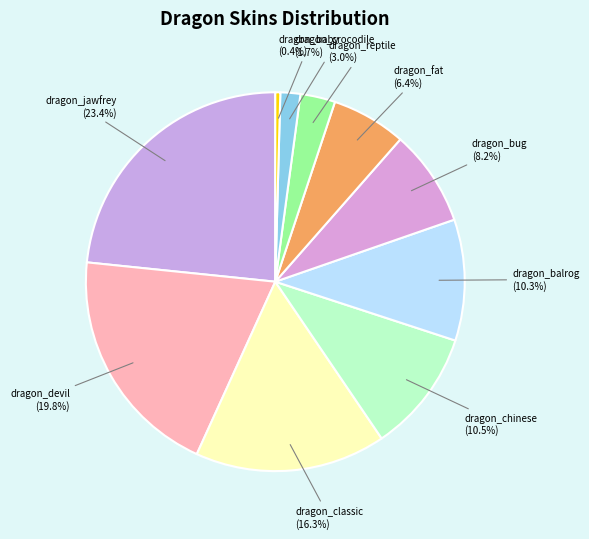

Which has a higher value, dragon_devil or dragon_baby?

dragon_devil